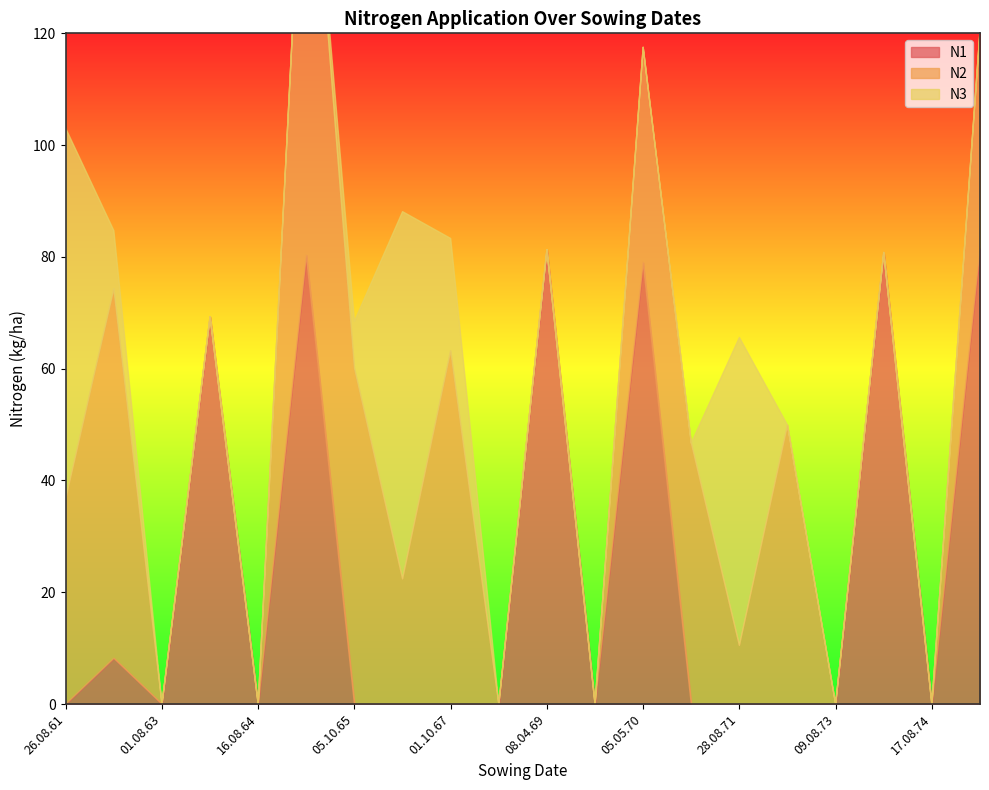

Reading left to right, extract all data points from this chart.

N1: 26.08.61=0.0	01.10.62=8.2	01.08.63=0.0	01.05.64=69.3	16.08.64=0.0	10.05.65=80.3	05.10.65=0.0	27.08.66=0.0	01.10.67=0.0	23.08.68=0.0	08.04.69=81.3	01.09.69=0.0	05.05.70=79.0	09.10.70=0.0	28.08.71=0.0	01.10.72=0.0	09.08.73=0.0	05.04.74=80.8	17.08.74=0.0	23.04.75=81.5
N2: 26.08.61=36.7	01.10.62=66.1	01.08.63=0.0	01.05.64=0.0	16.08.64=0.0	10.05.65=88.9	05.10.65=60.1	27.08.66=22.4	01.10.67=63.2	23.08.68=0.0	08.04.69=0.0	01.09.69=0.0	05.05.70=38.5	09.10.70=46.7	28.08.71=10.5	01.10.72=49.9	09.08.73=0.0	05.04.74=0.0	17.08.74=0.0	23.04.75=38.9
N3: 26.08.61=66.3	01.10.62=10.4	01.08.63=0.0	01.05.64=0.0	16.08.64=0.0	10.05.65=0.0	05.10.65=8.4	27.08.66=65.7	01.10.67=20.1	23.08.68=0.0	08.04.69=0.0	01.09.69=0.0	05.05.70=0.0	09.10.70=0.0	28.08.71=55.1	01.10.72=0.0	09.08.73=0.0	05.04.74=0.0	17.08.74=0.0	23.04.75=0.0